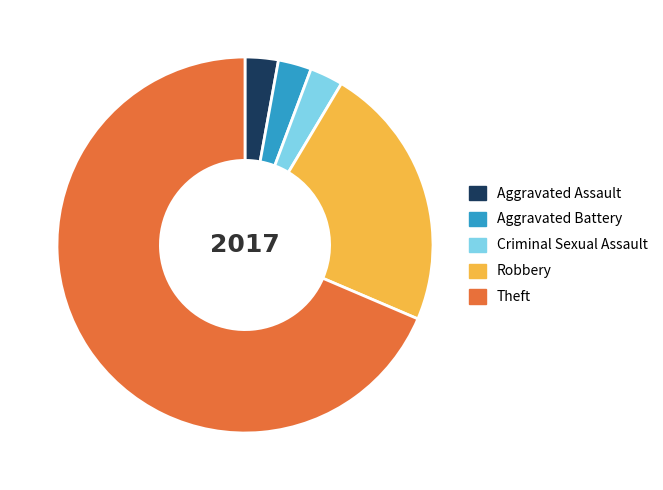

What is the ratio of the value at Theft to the value at Aggravated Battery?

24.0